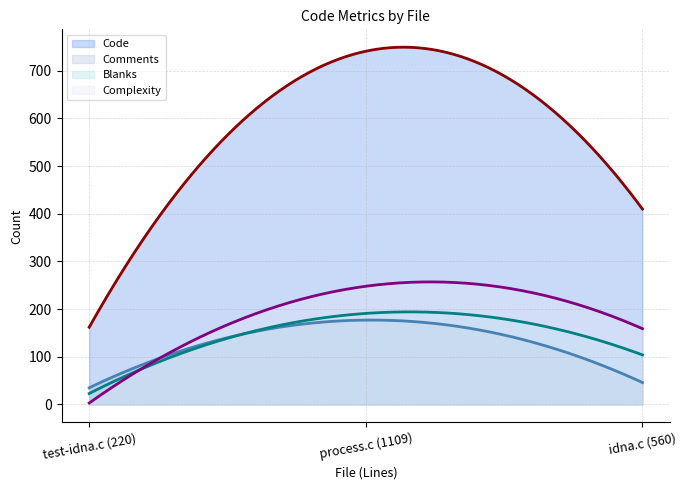

Which series has the widest spread of values?

Code